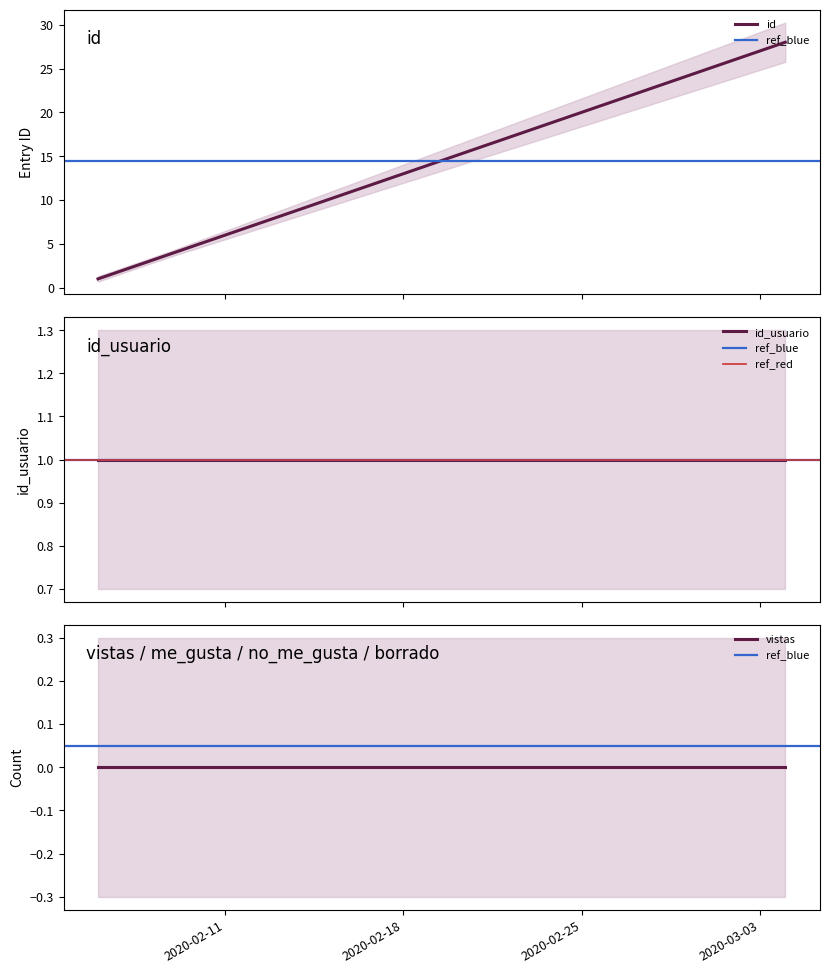

True or false: me_gusta and borrado cross at least once.

False